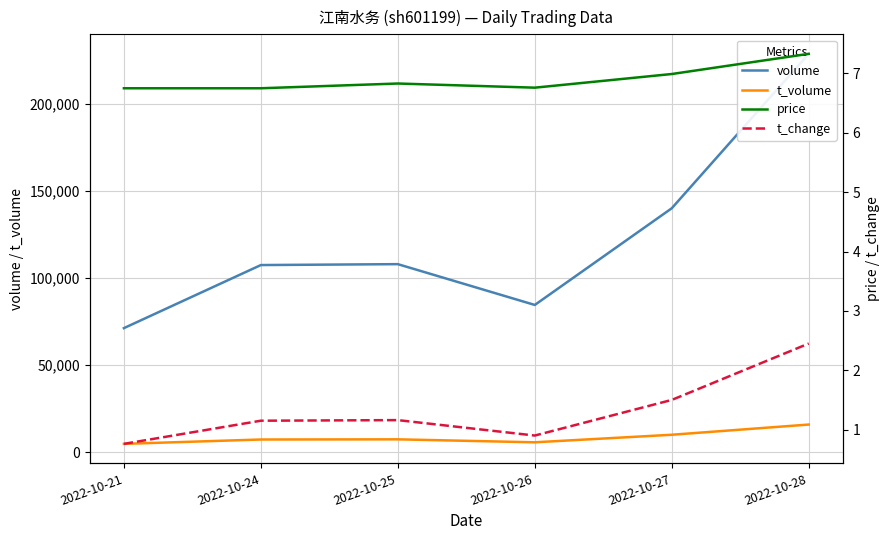

True or false: t_volume and t_change intersect in this chart.

False